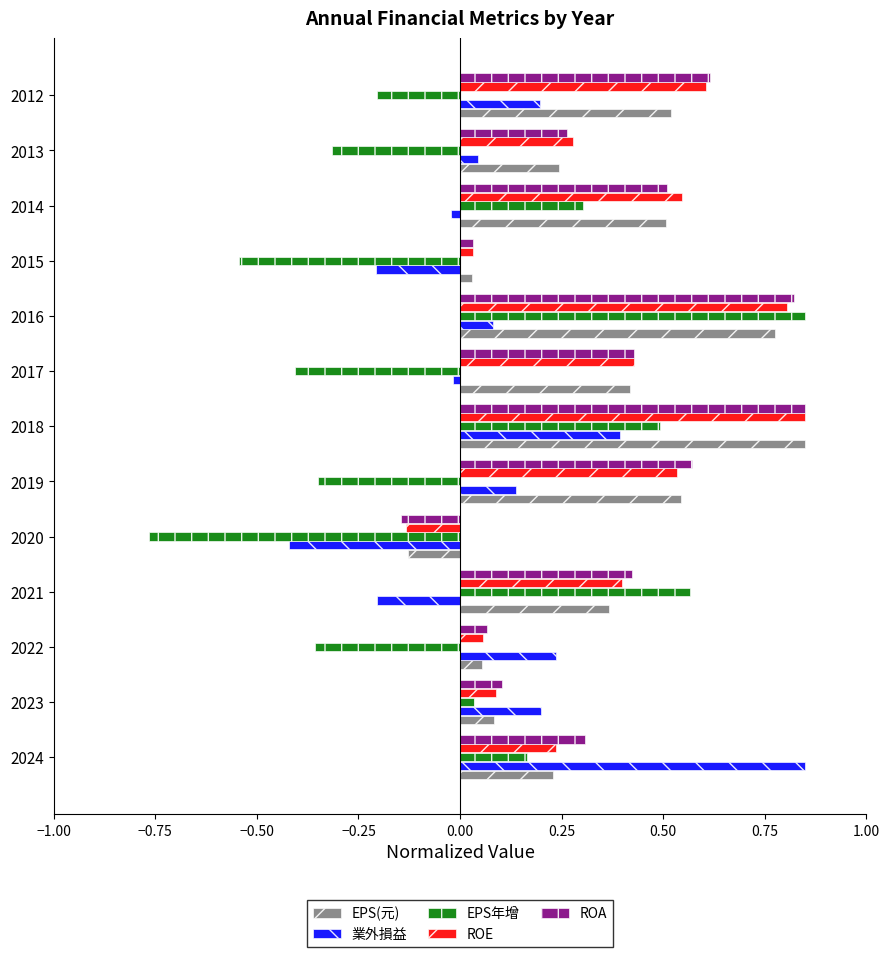

What is the difference between the maximum and minimum values in the ROE series?

1.0